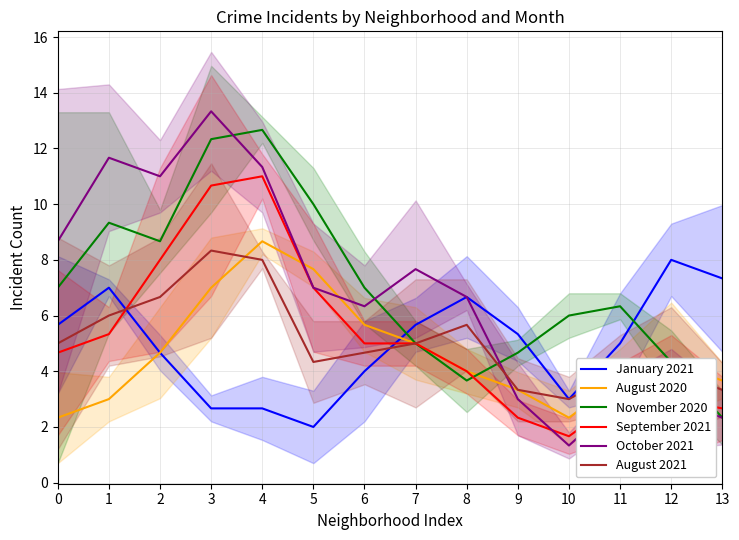

What is the value of the August 2021 point at the 10th from the left?

3.3